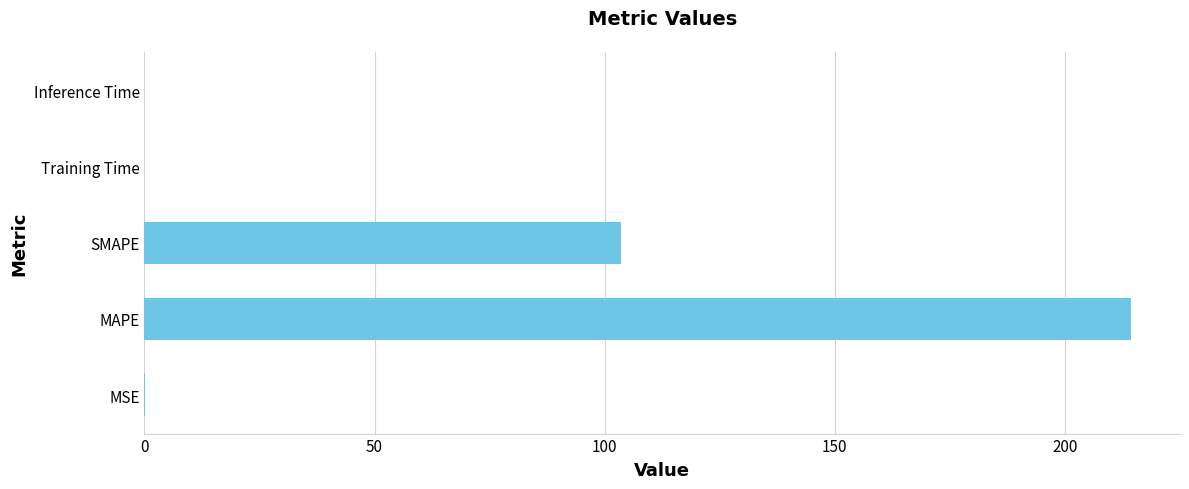

What is the sum of all values?

317.8